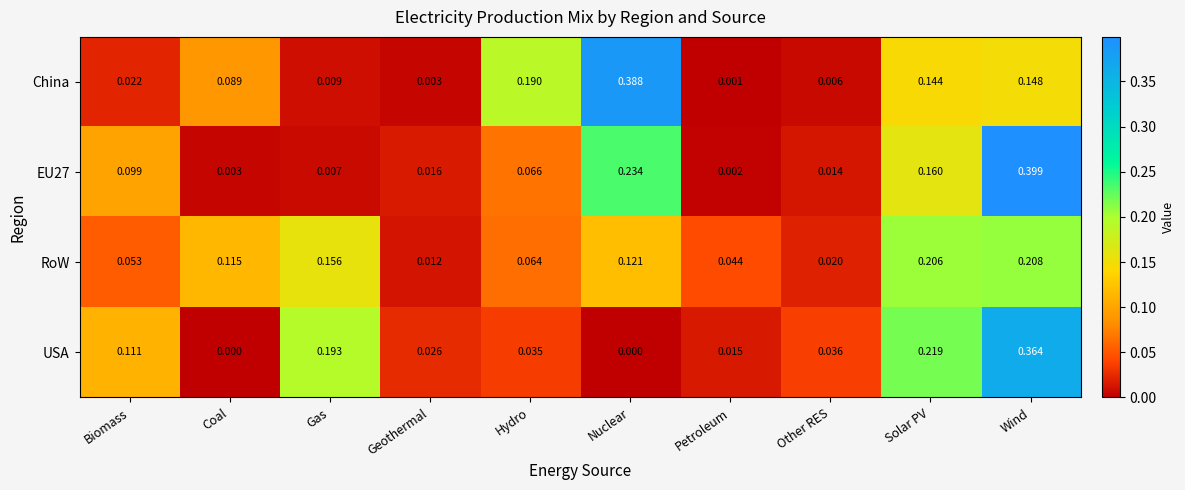

Where is China nearest to the value 0?

Petroleum